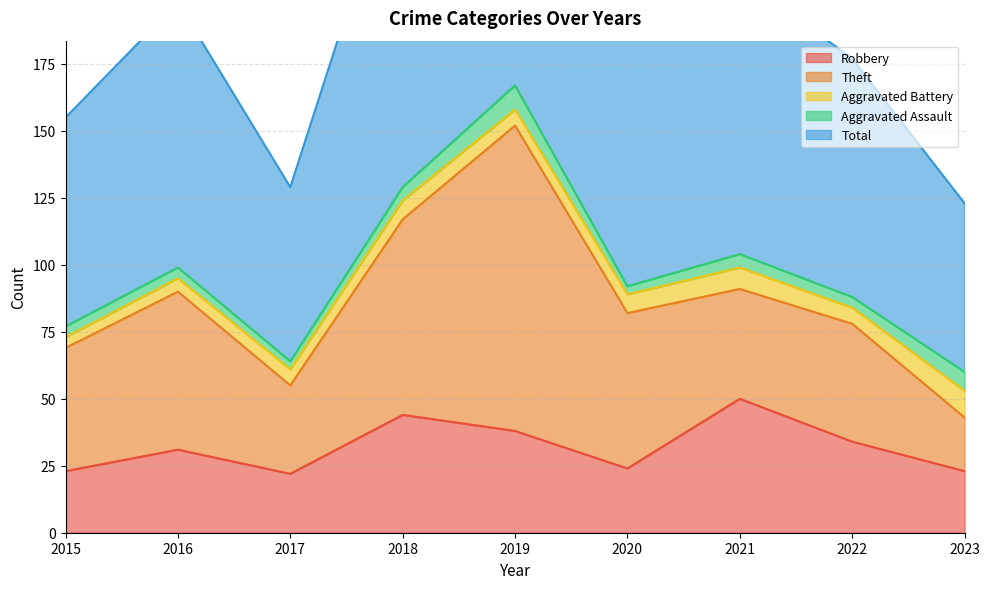

How many lines are shown in the chart?

5